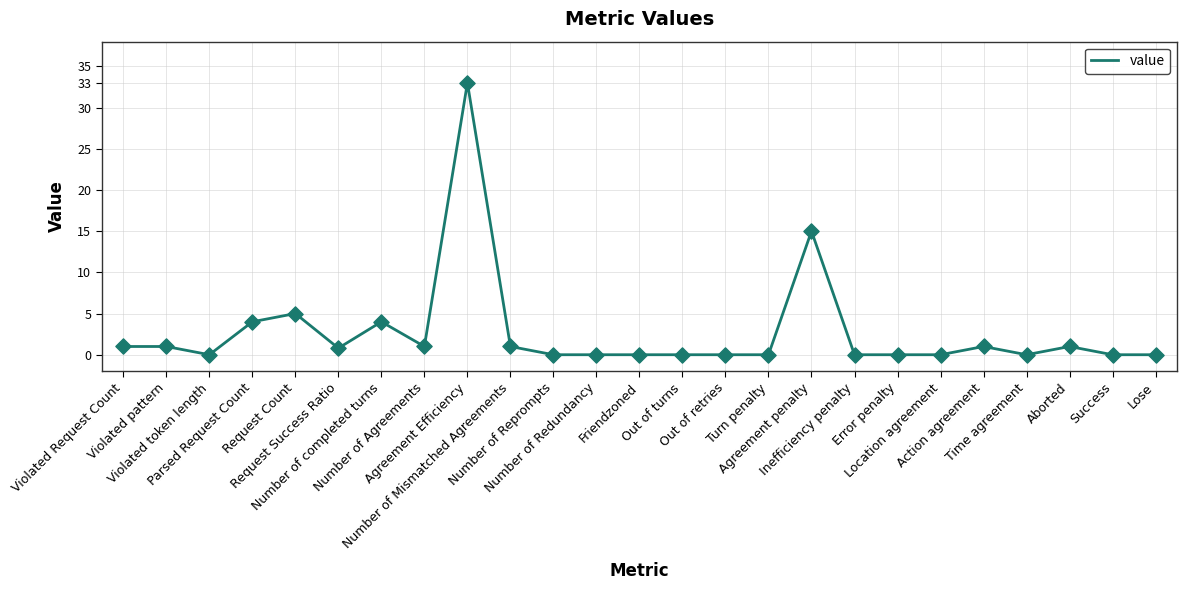

Which has a higher value, Location agreement or Parsed Request Count?

Parsed Request Count